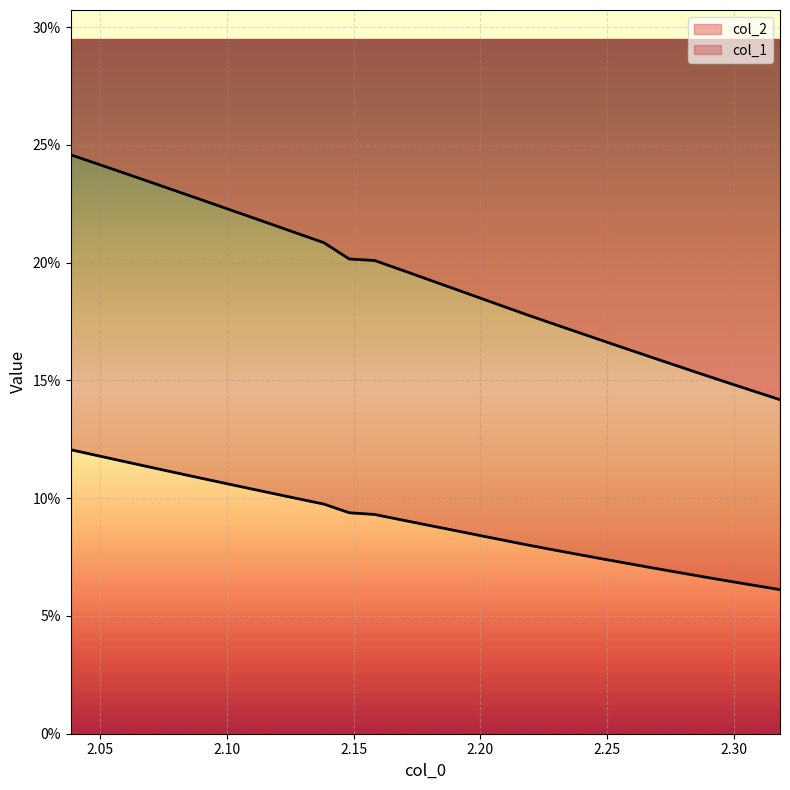

The value of col_2 at 2.0583 is 0.2. True or false?

True